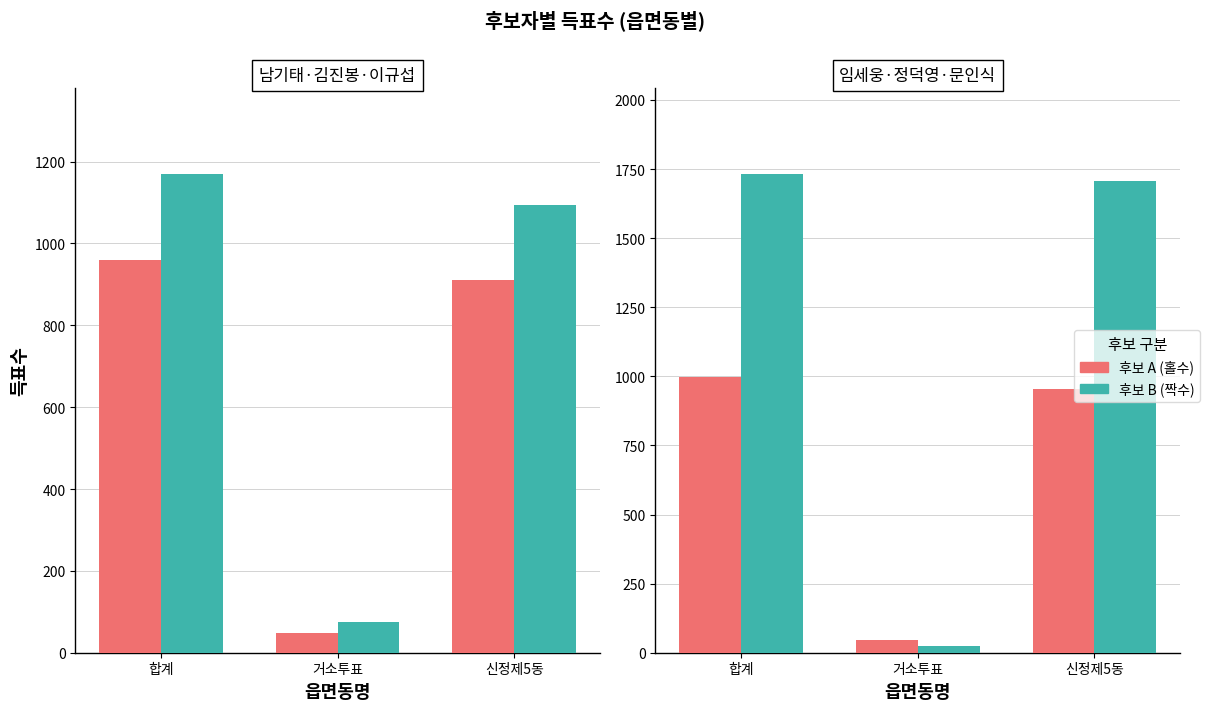

What is the average value of the 정덕영 series?

1154